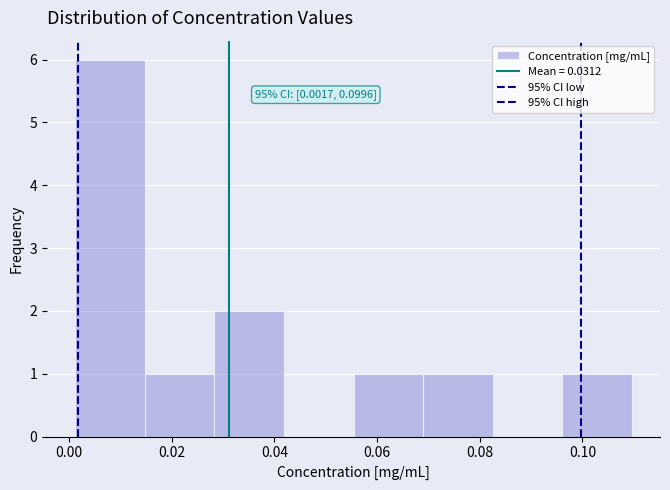

Which range on the x-axis has the tallest bar?

0.002 to 0.014